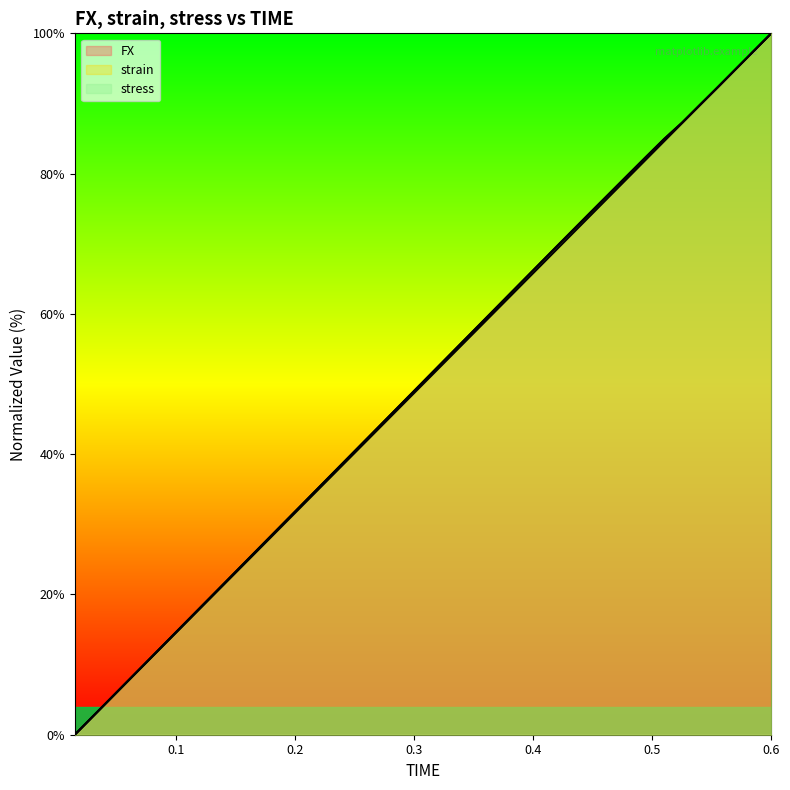

What are all the series names shown in the legend?

FX, strain, stress